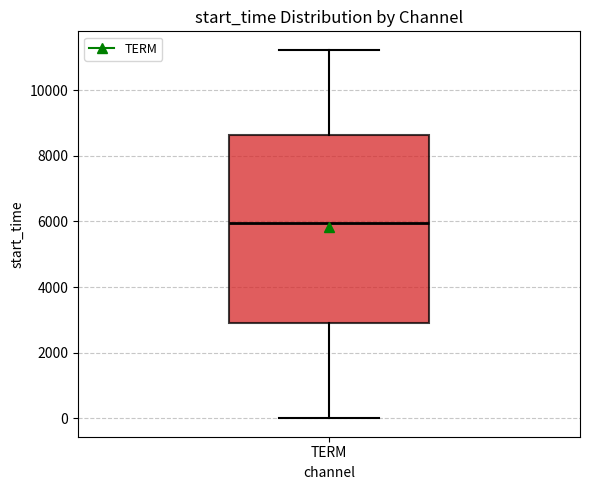

Read this box plot against the y-axis: the position of the median line, the range covered by the box, and the ends of both whiskers. The values are not printed on the chart, so give them approximately, as read against the axis.

median 6000, box 3000 to 8600, whiskers 0 to 11200